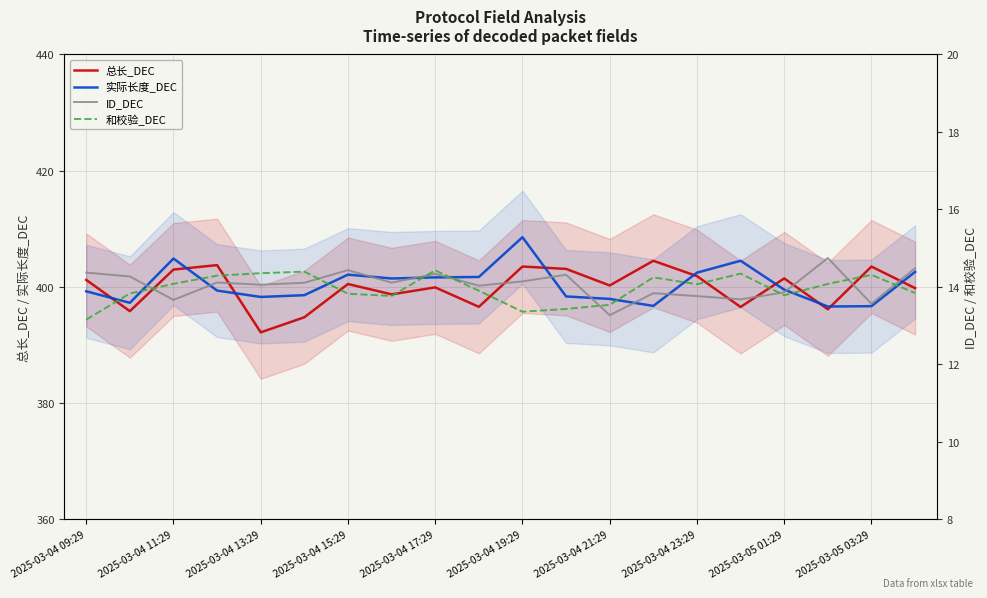

What is the average value of the 总长_DEC series?

399.9